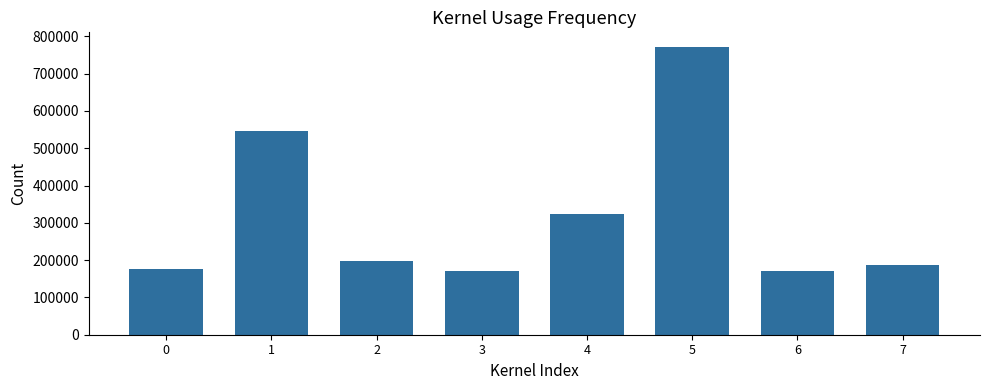

What is the change in value from 1 to 7?

-357917